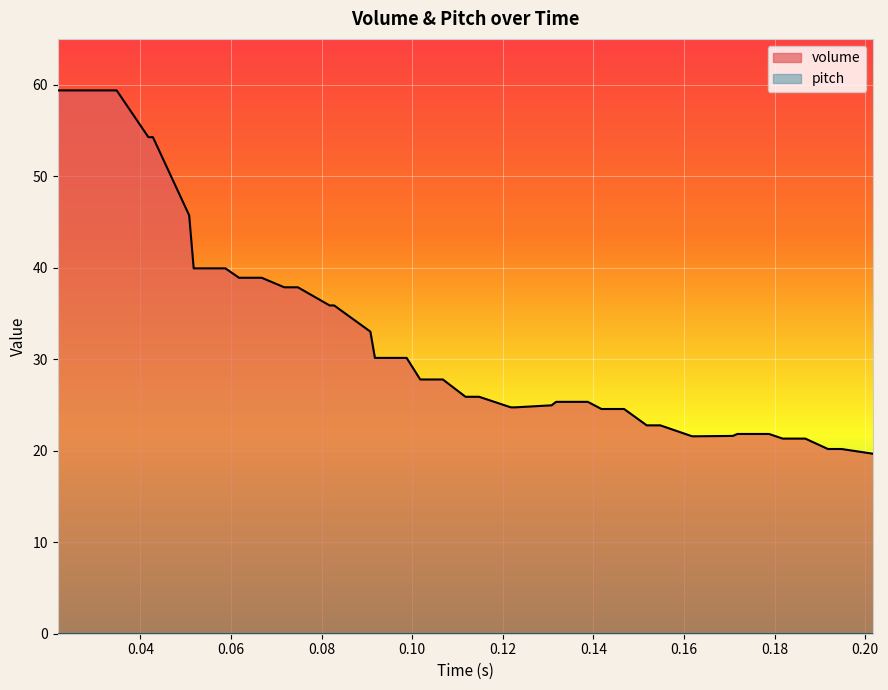

True or false: the data shows 28.6 at 39.

False